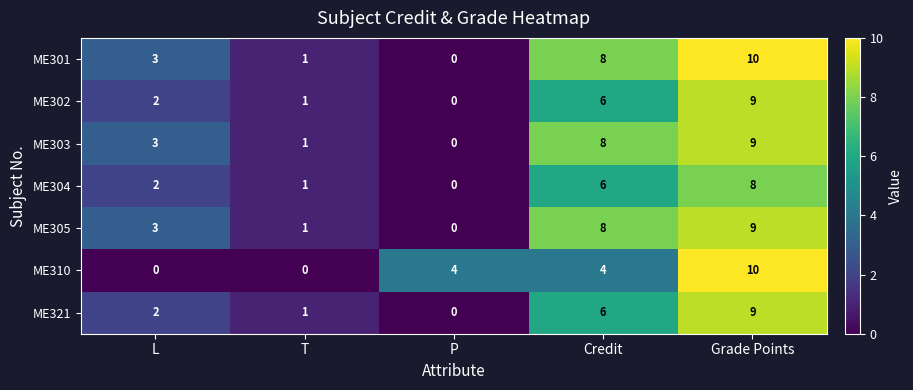

How many distinct data groups are displayed?

7